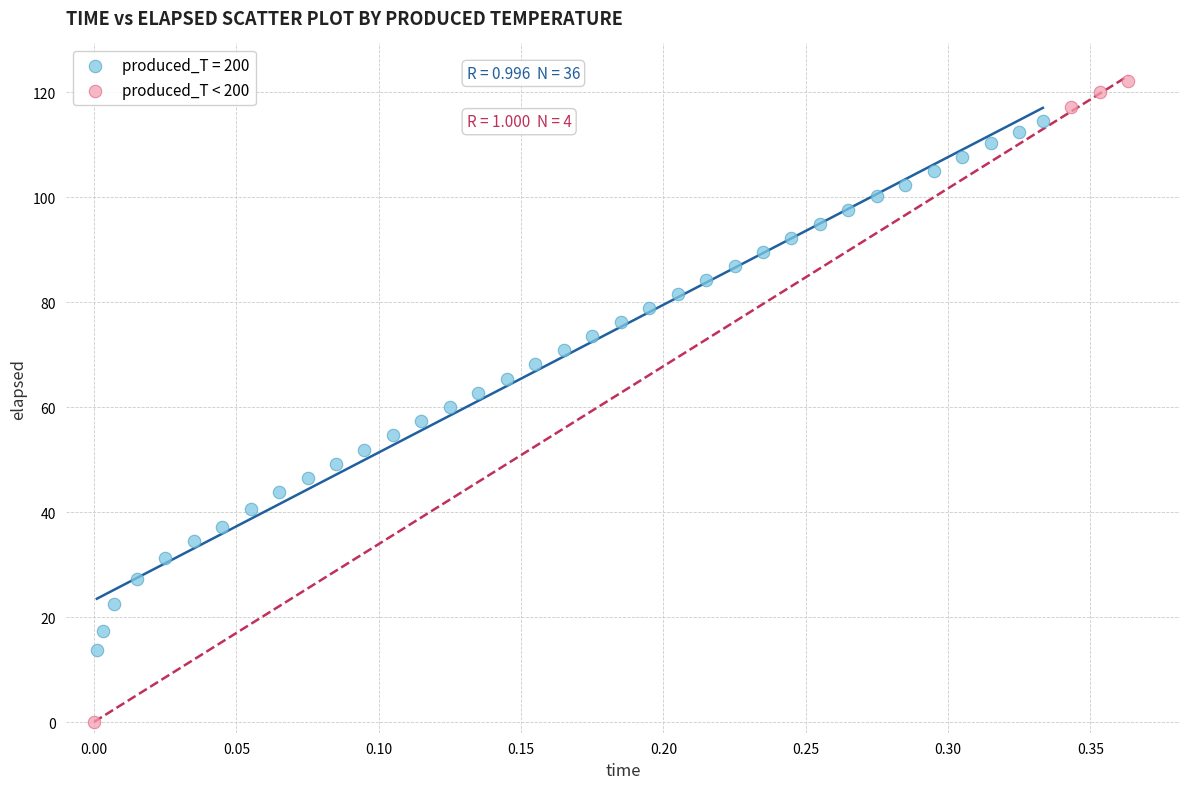

Which series contains the lowest Y value?

produced_T < 200